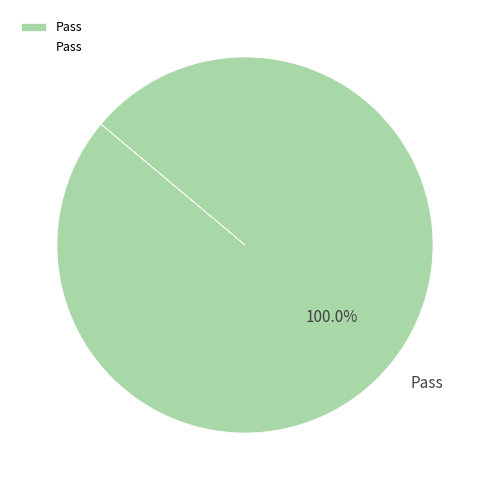

Does Pass account for over 50% of the chart?

Yes